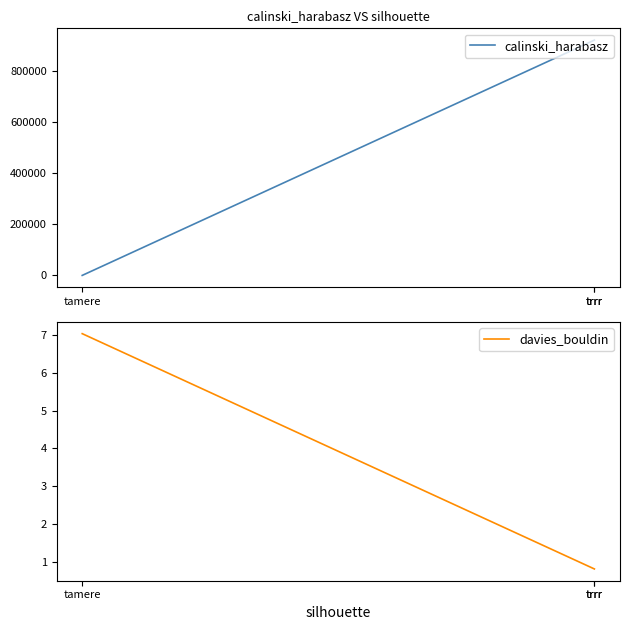

What is the sum of the davies_bouldin values at trrr and tamere?

7.8